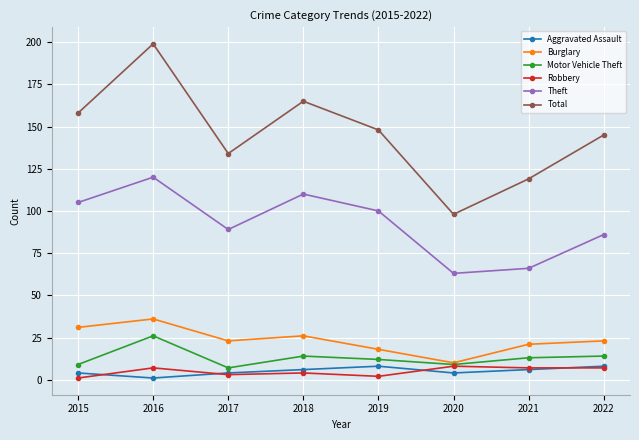

Does the chart have visible grid lines?

Yes